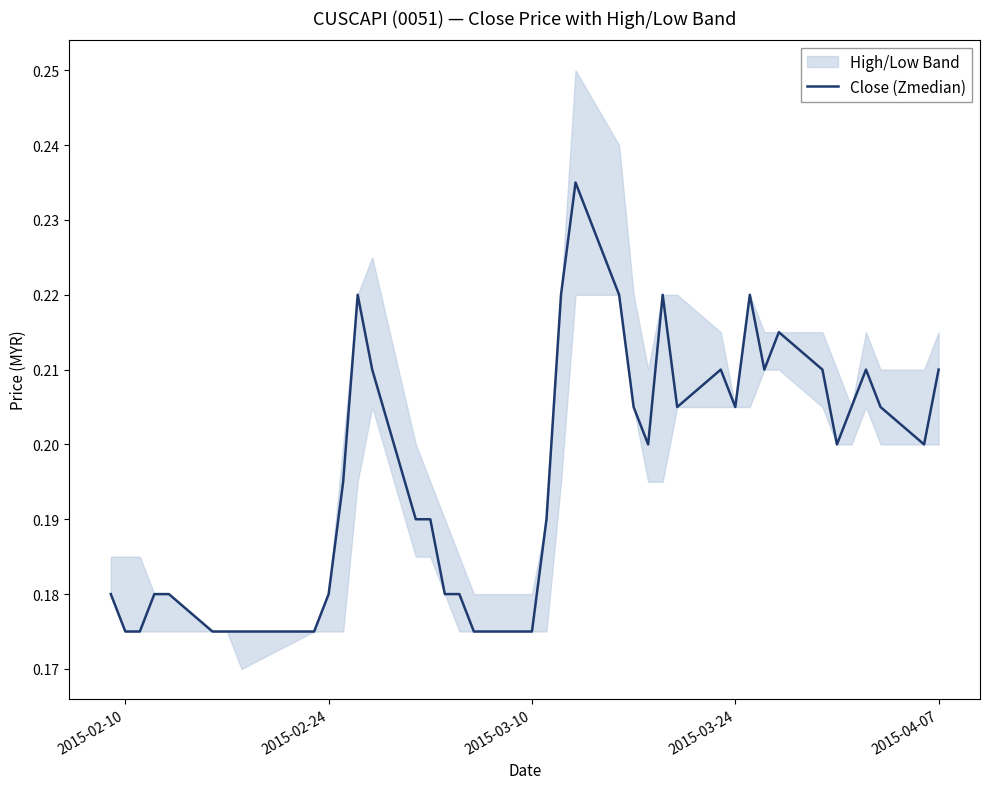

True or false: Close (Zmedian) has a value of 0.1 at 2015-02-10.

False